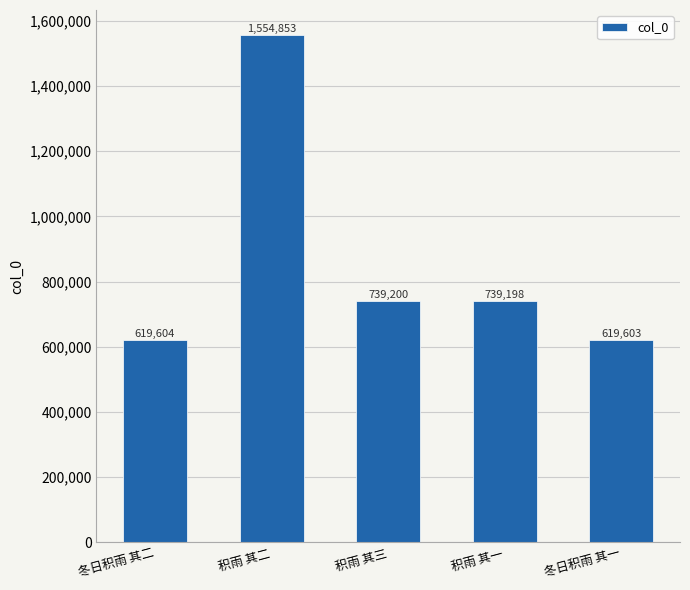

List the labels in order of value, smallest first.

冬日积雨 其一, 冬日积雨 其二, 积雨 其一, 积雨 其三, 积雨 其二